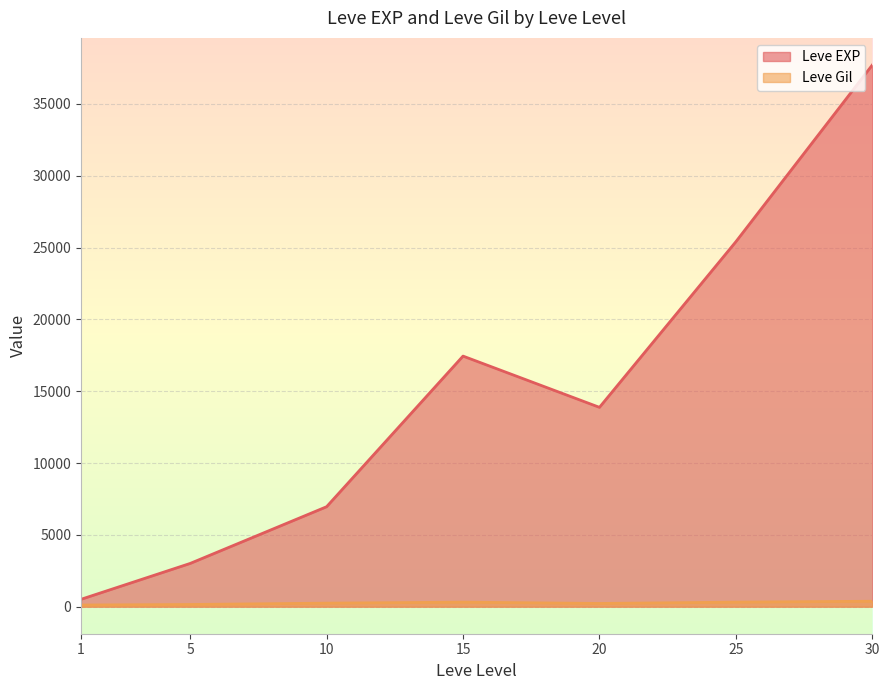

What is the sum of all Leve Gil values?

1725.6